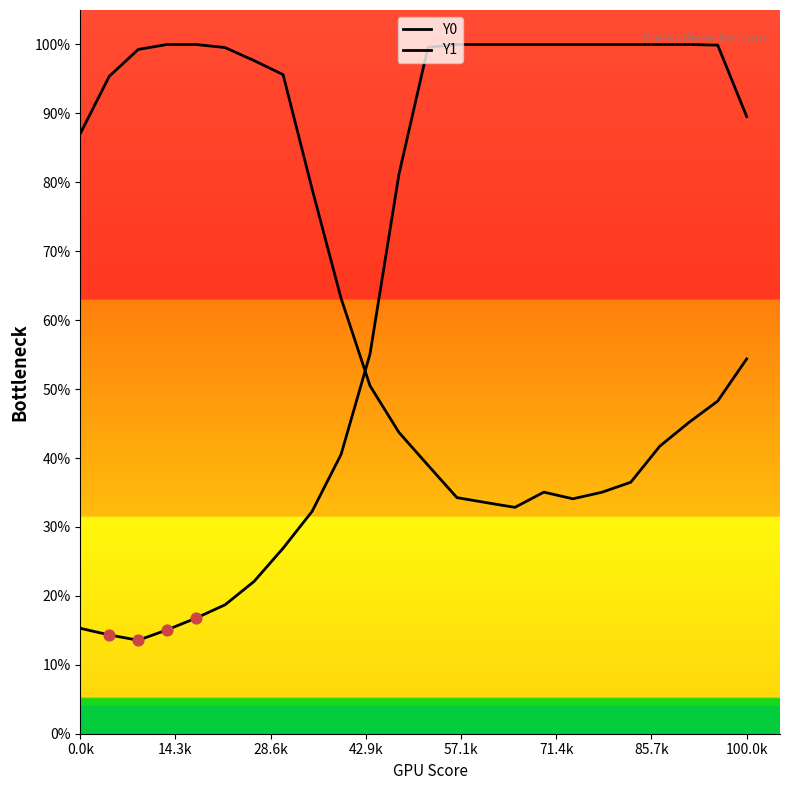

At how many categories does at least one series exceed 22?

24